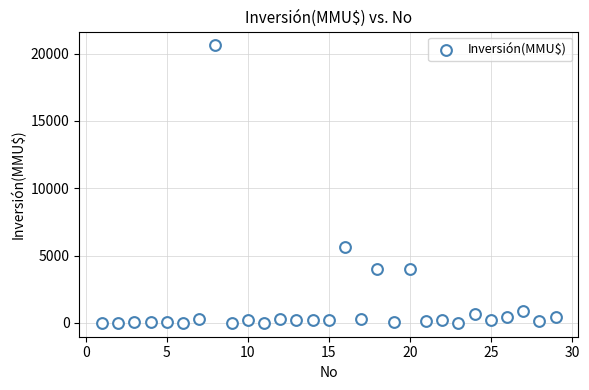

What is the range of X values (max minus min)?

28